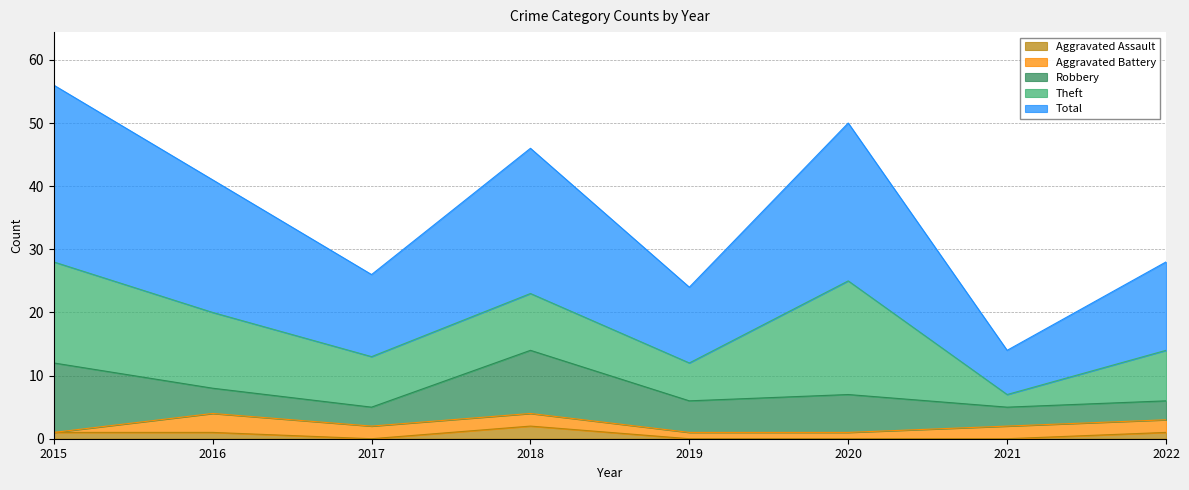

What value does the Robbery series have at 2021?

3